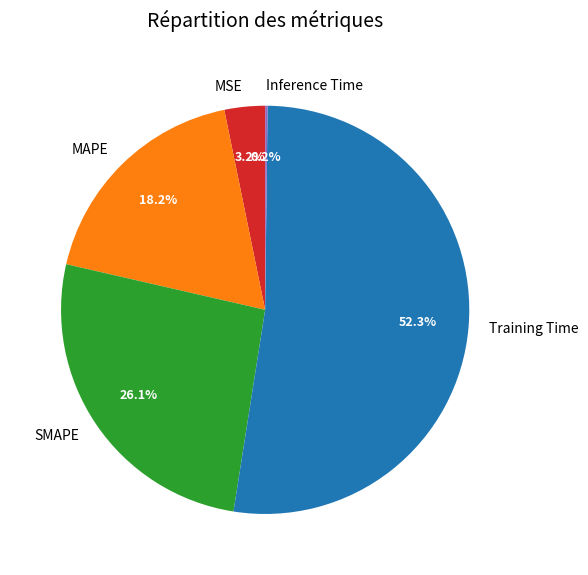

Between Training Time and SMAPE, which is larger?

Training Time